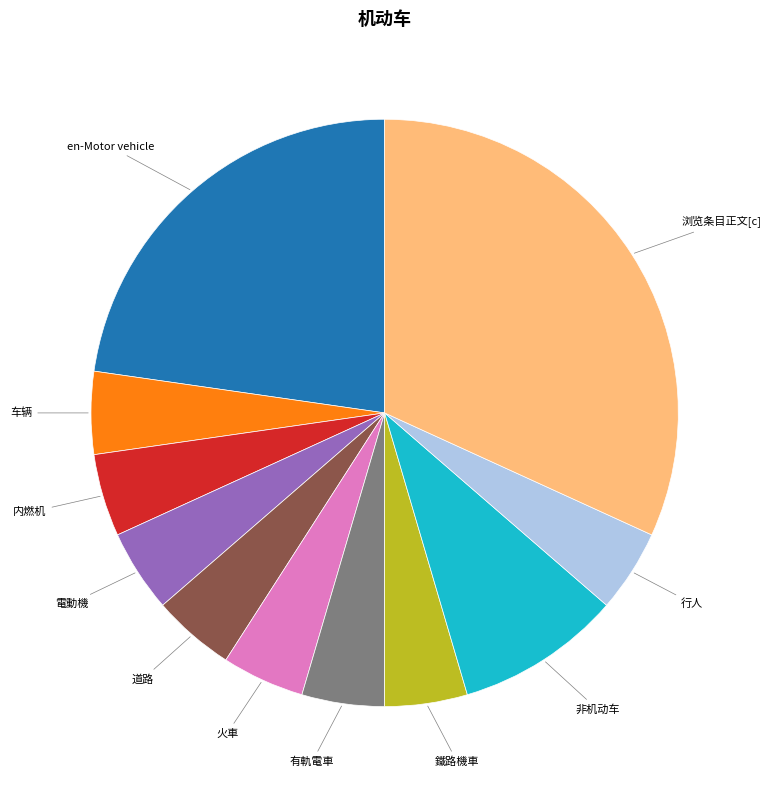

Is there a majority slice in this chart?

No